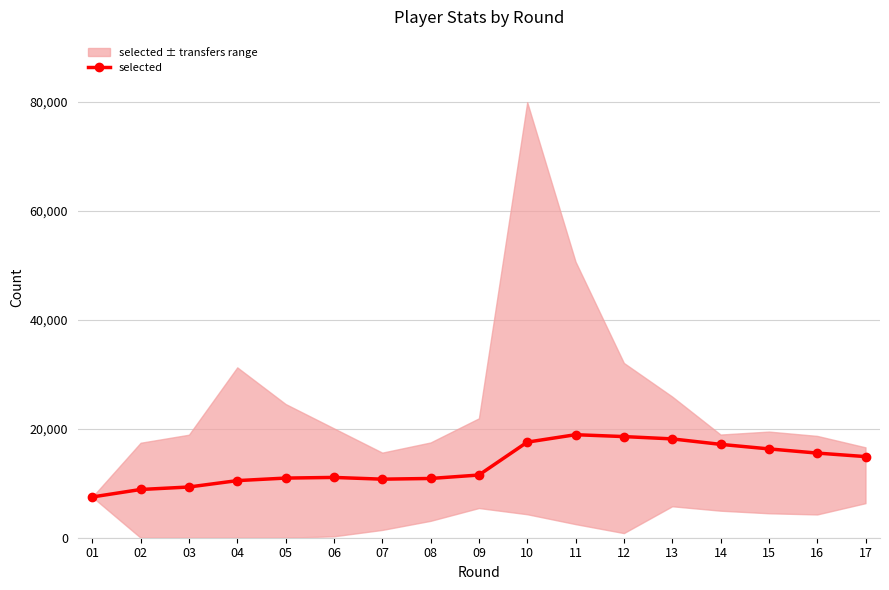

Rank the categories by value from lowest to highest.

01, 02, 03, 04, 07, 08, 05, 06, 09, 17, 16, 15, 14, 10, 13, 12, 11